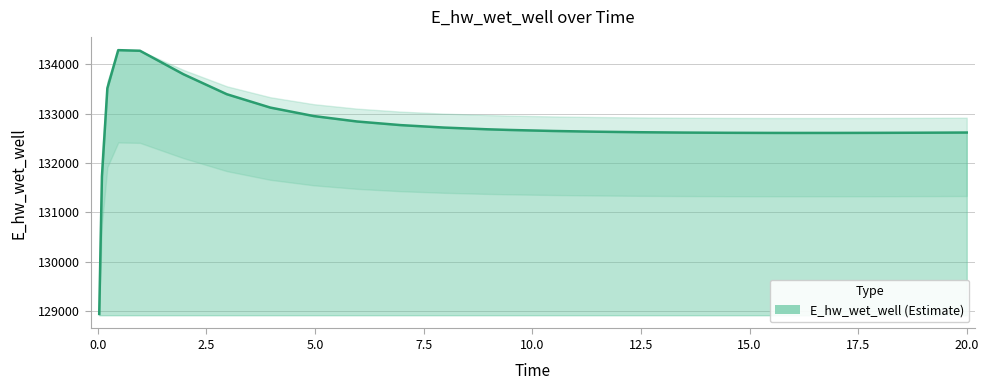

What is the smallest value displayed?

128942.2